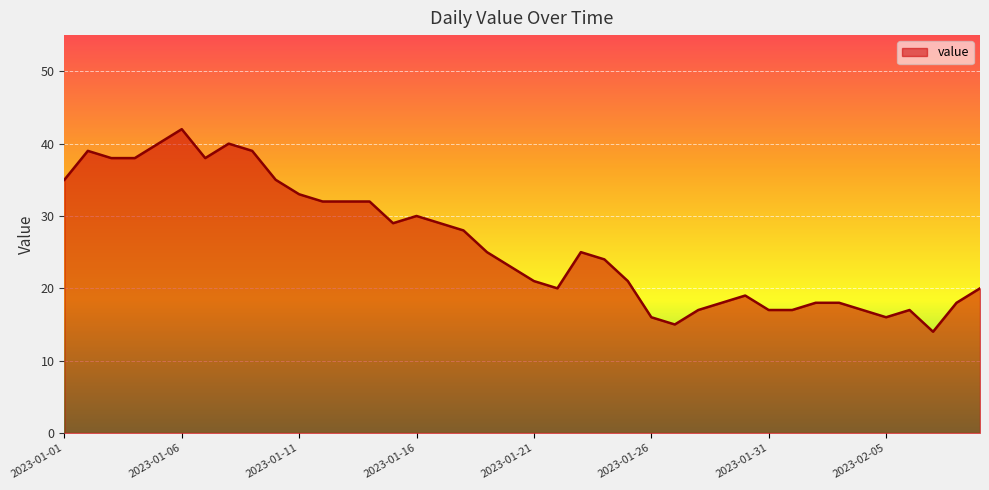

What is the maximum value shown in the chart?

42